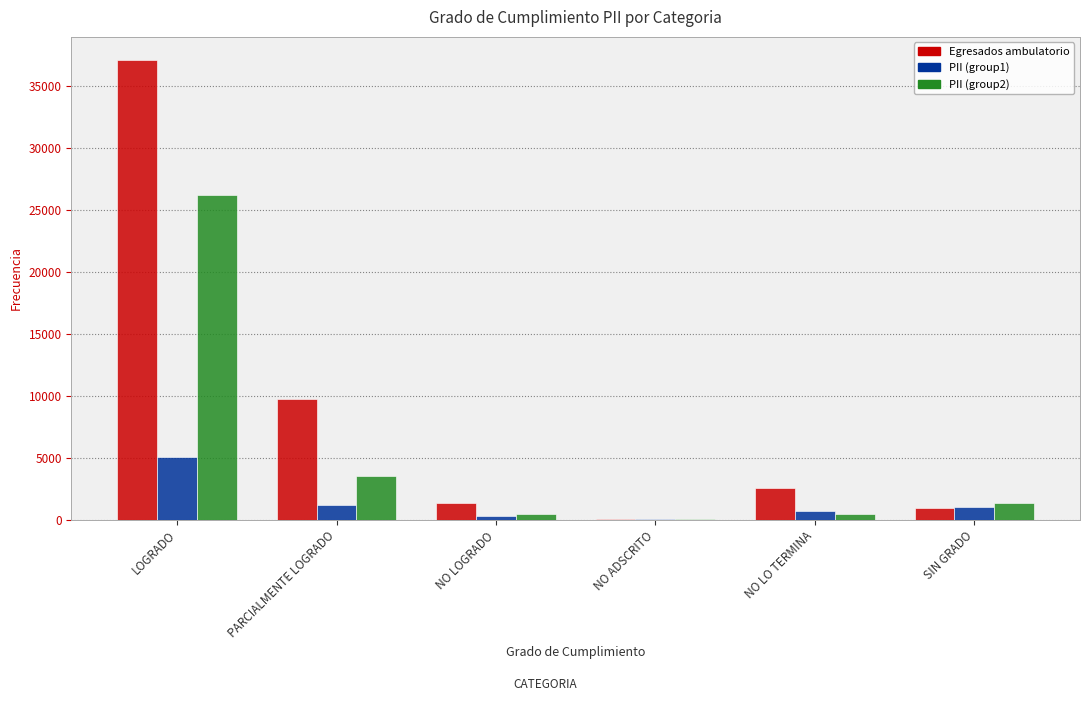

Which series changed the most between PARCIALMENTE LOGRADO and SIN GRADO?

Egresados ambulatorio